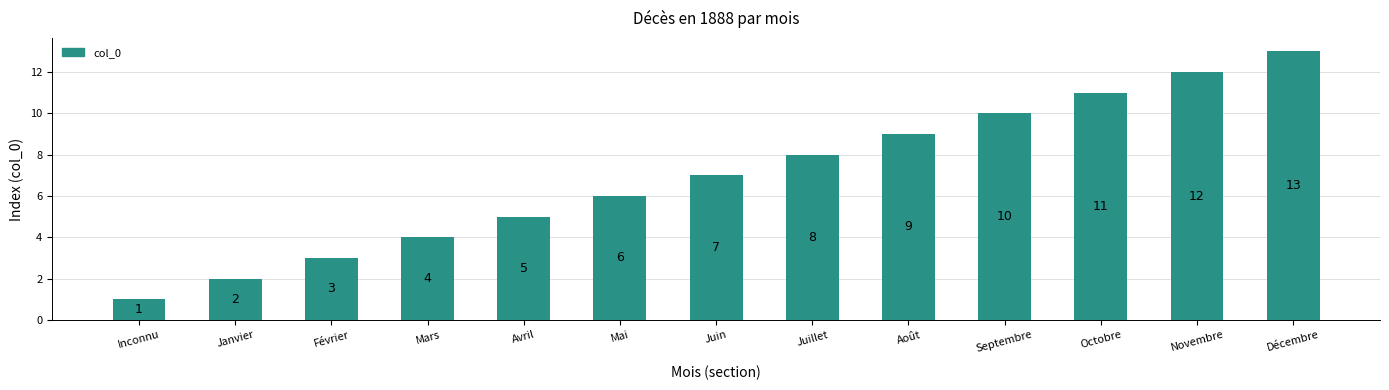

Where is the data nearest to the value 7?

Juin